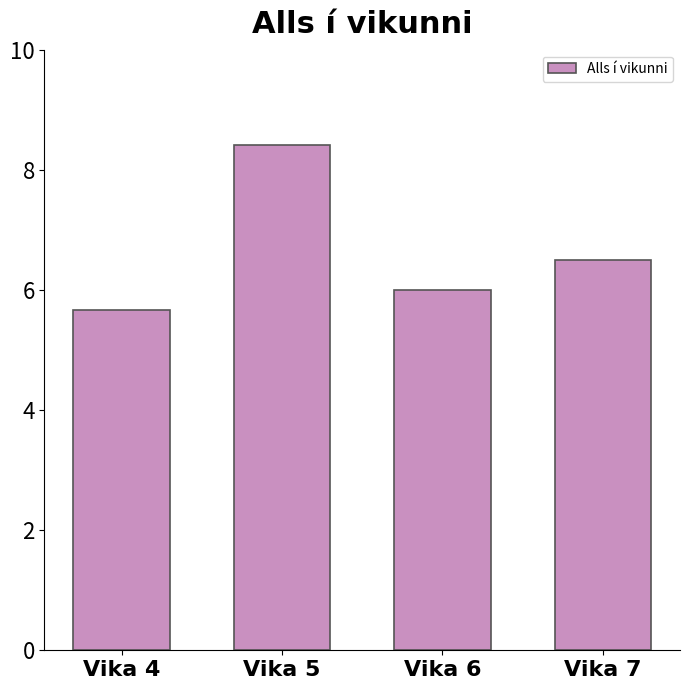

How many distinct data groups are displayed?

1